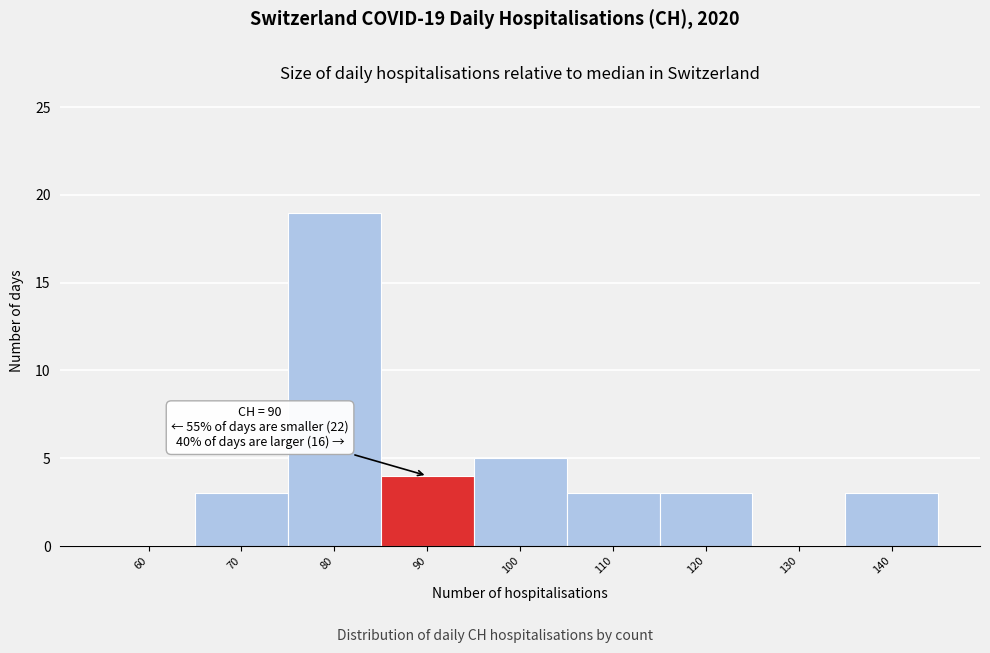

Reading left to right, list all the values displayed in this chart.

60=0	70=3	80=19	90=4	100=5	110=3	120=3	130=0	140=3